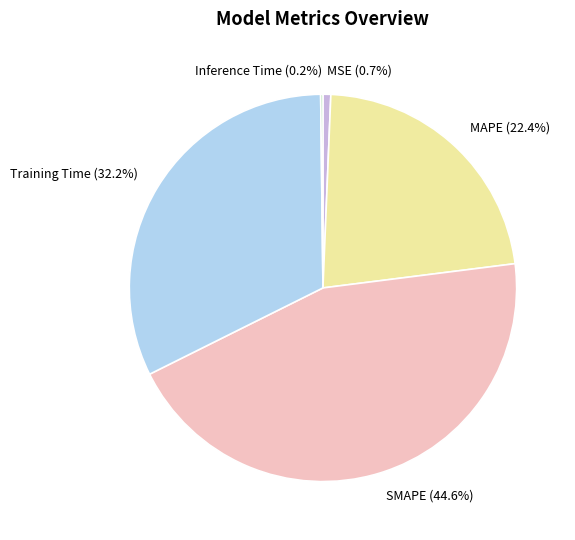

To the nearest percent, what percentage of the pie is Training Time?

32%